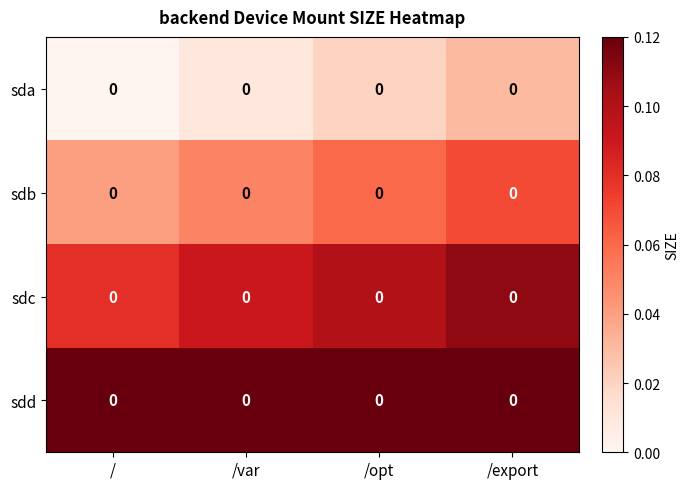

At which label does sdd reach its peak?

/export